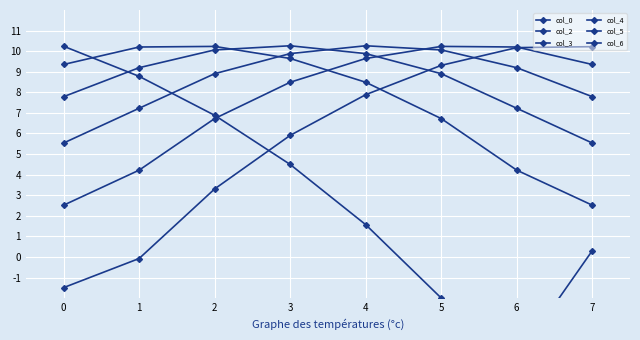

What is the spread (max minus min) of values at 4?

8.7